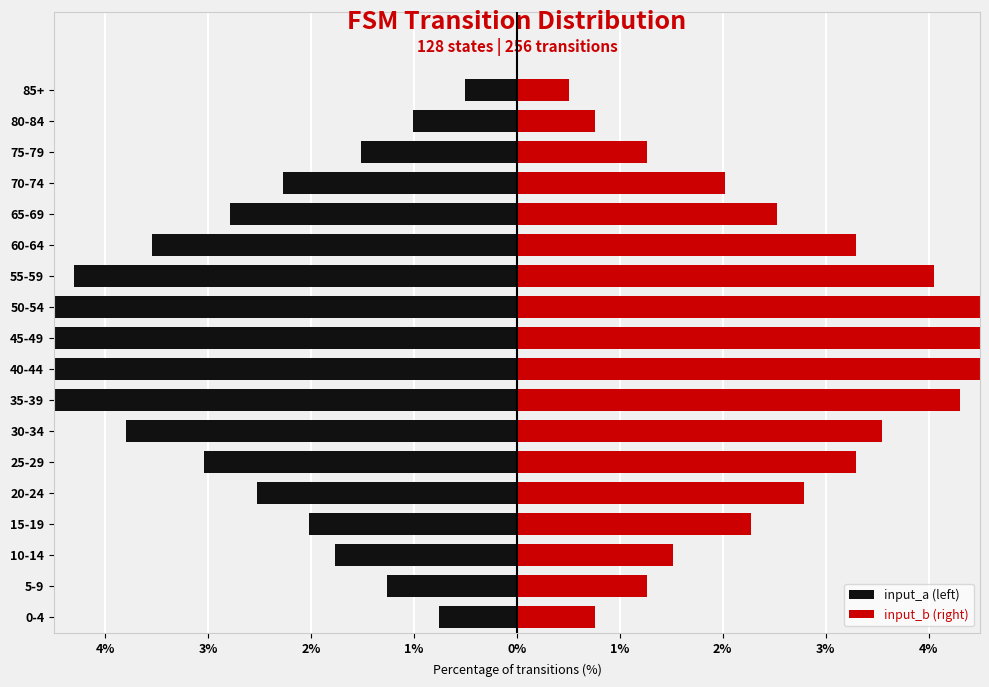

The input_b (right) series shows 5.3 at 45-49. True or false?

True